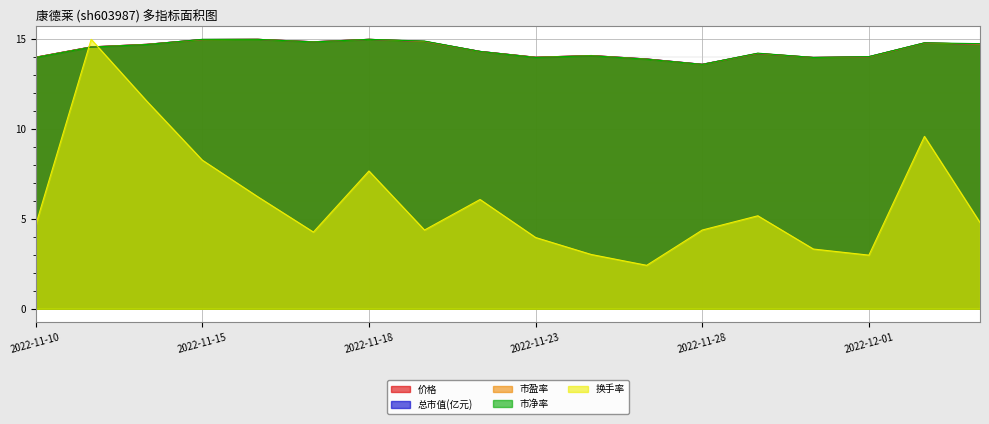

How many data points in 换手率 are less than 4?

5